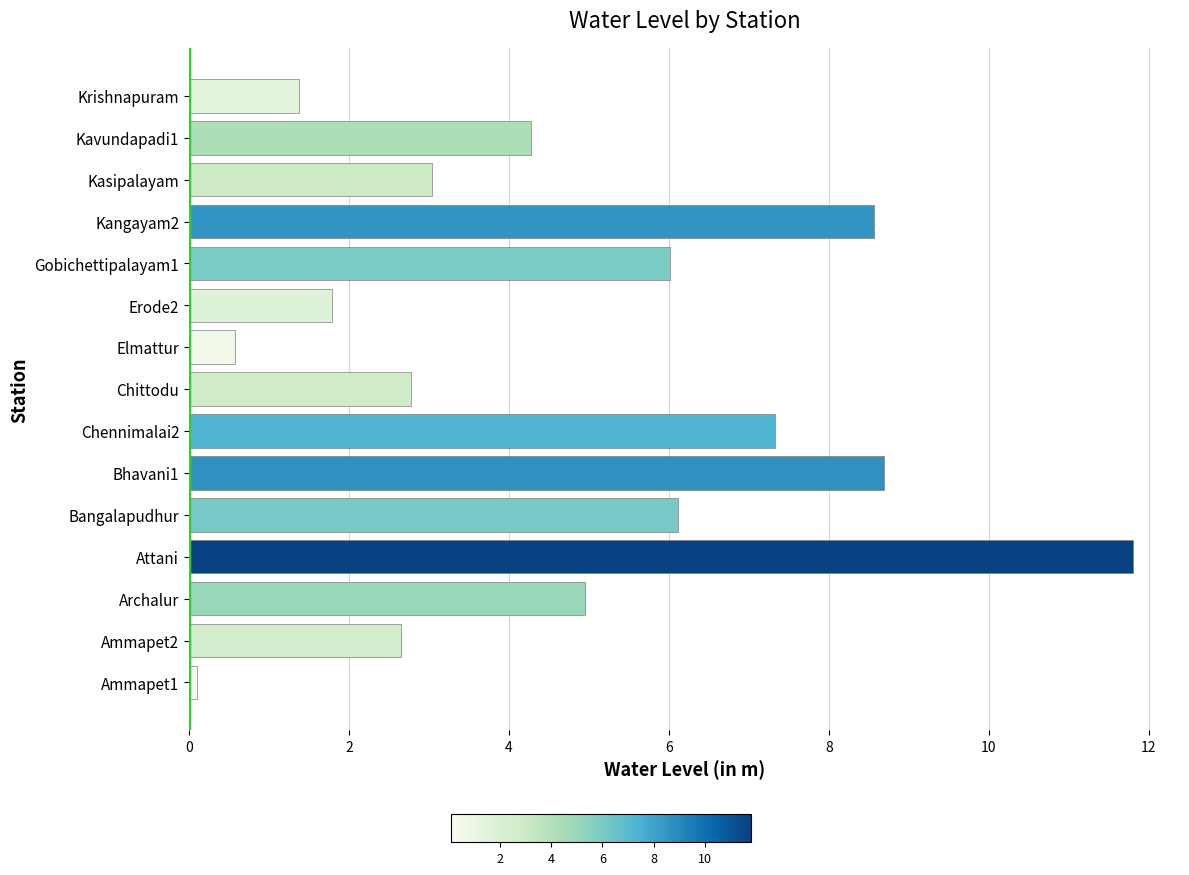

Which label corresponds to the largest value in the chart?

Attani